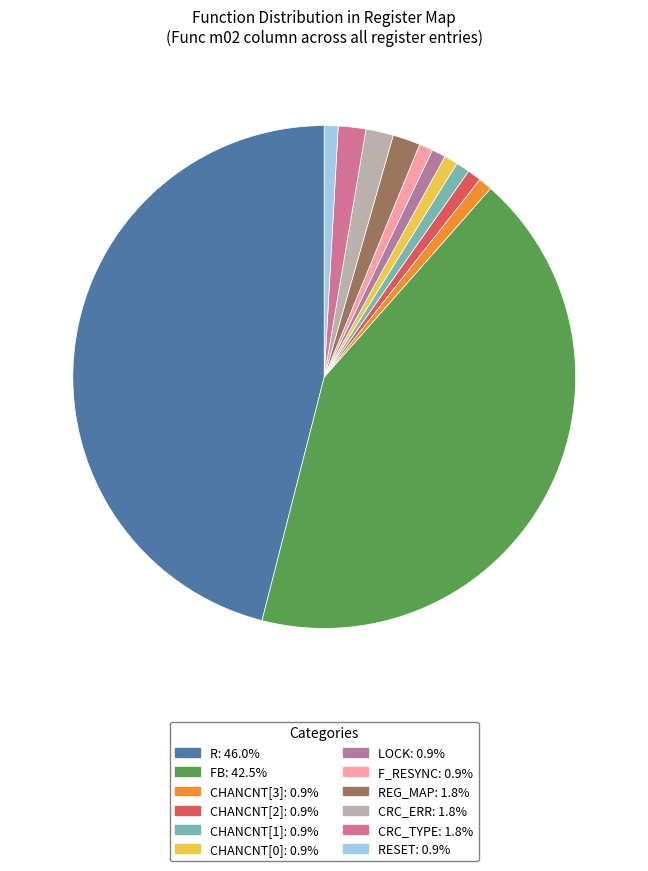

How many slices are in this pie chart?

12